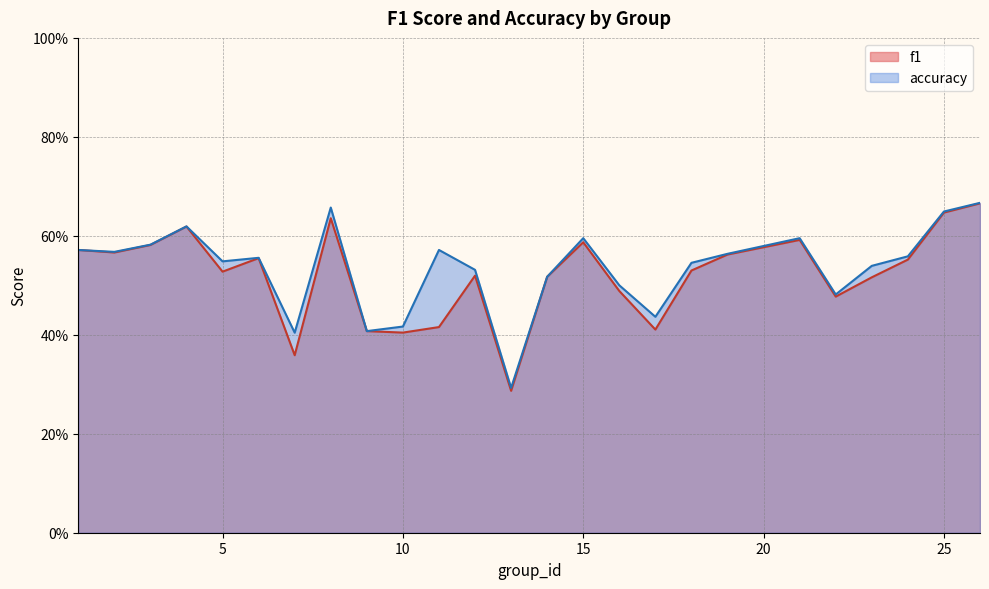

Rank the series by their average value, from highest to lowest.

accuracy, f1